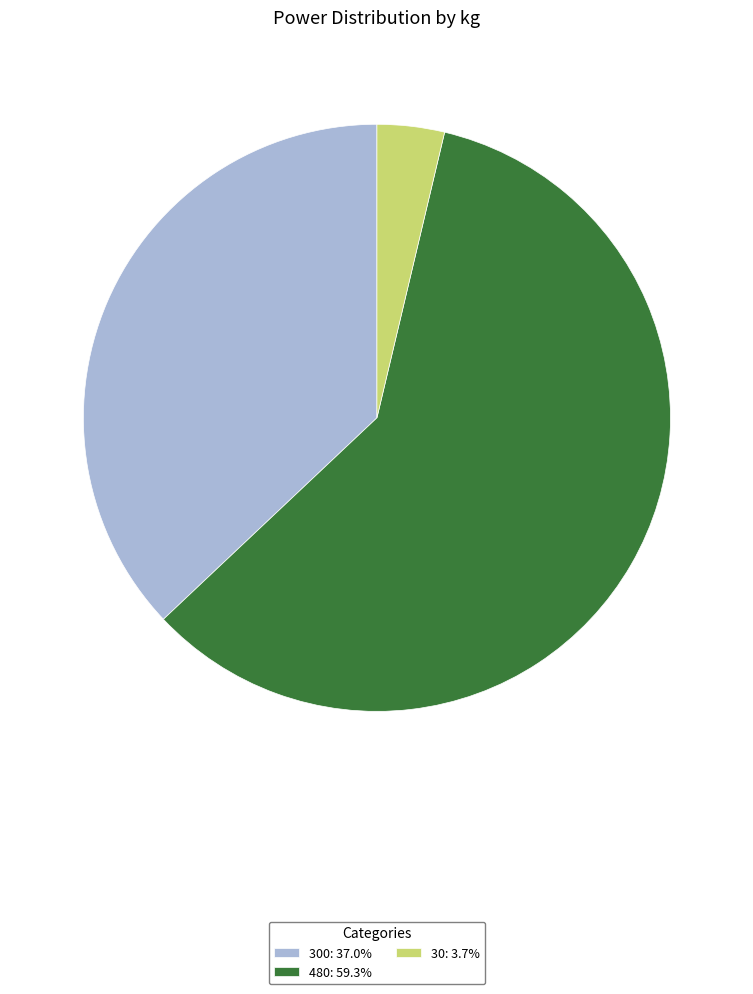

Is 30: 3.7% the majority of the pie?

No